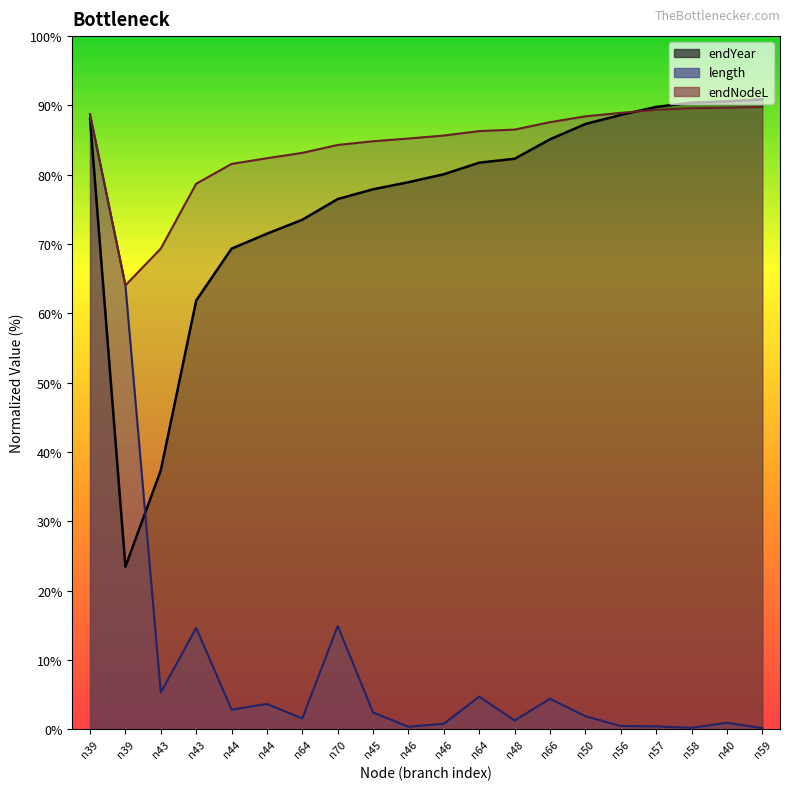

Does the chart display data point markers on the line(s)?

No